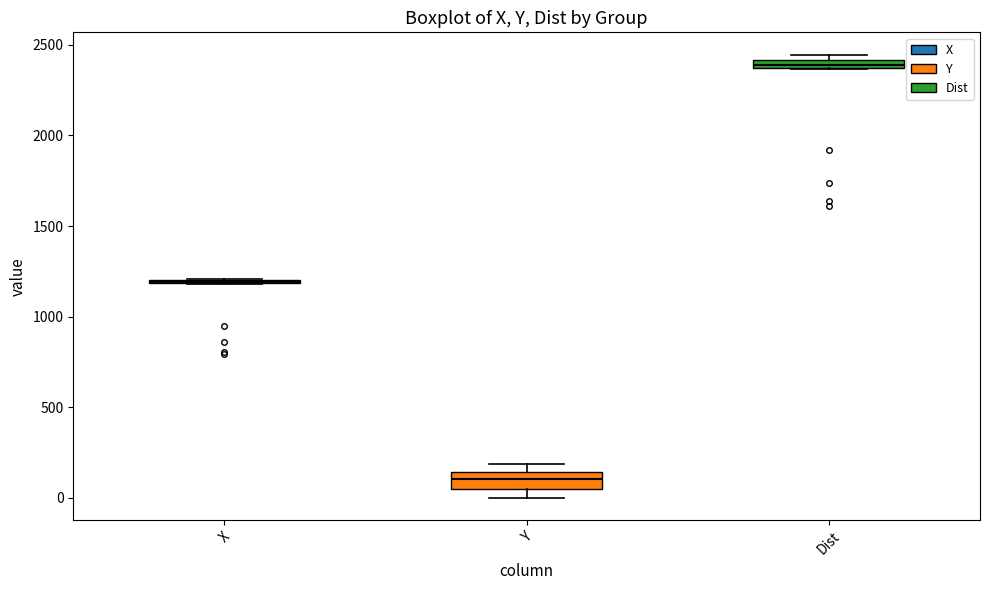

Where is the lower edge of the box for Dist on the y-axis? The values are not printed on the chart, so give them approximately, as read against the axis.

2350